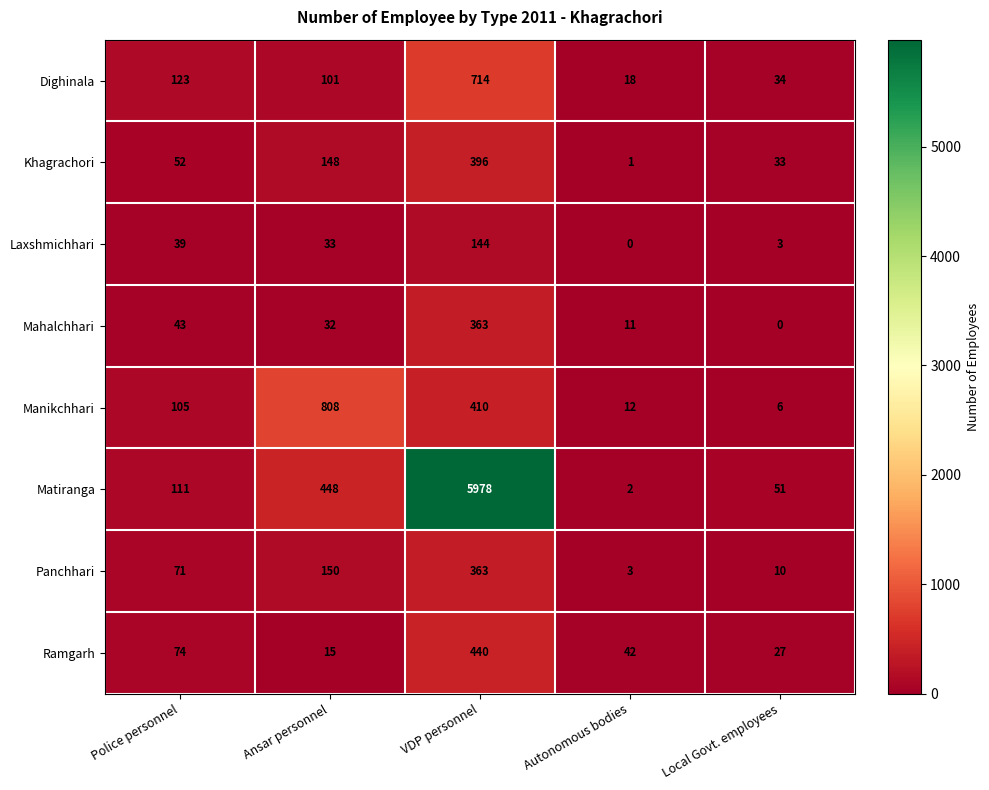

Which series changed the most between Police personnel and Ansar personnel?

Manikchhari